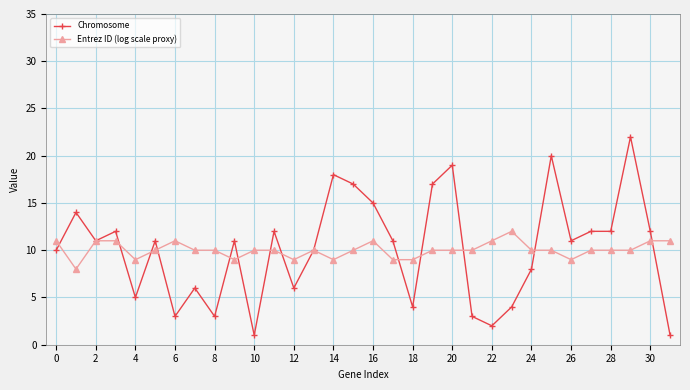

True or false: Entrez ID (log scale proxy) has more than 0 interior local peaks.

True